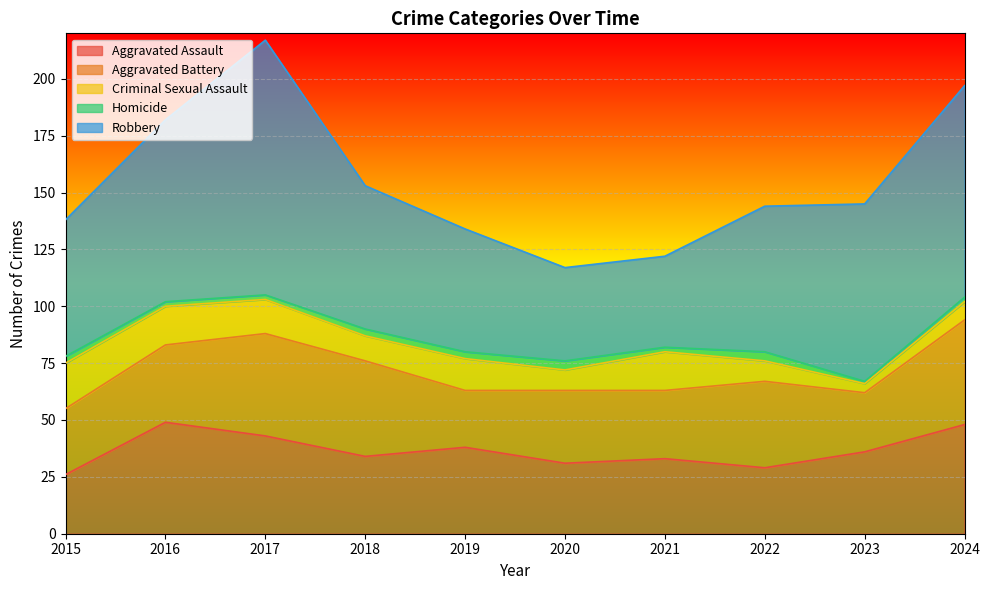

True or false: Aggravated Assault has more than 1 interior local peaks.

True